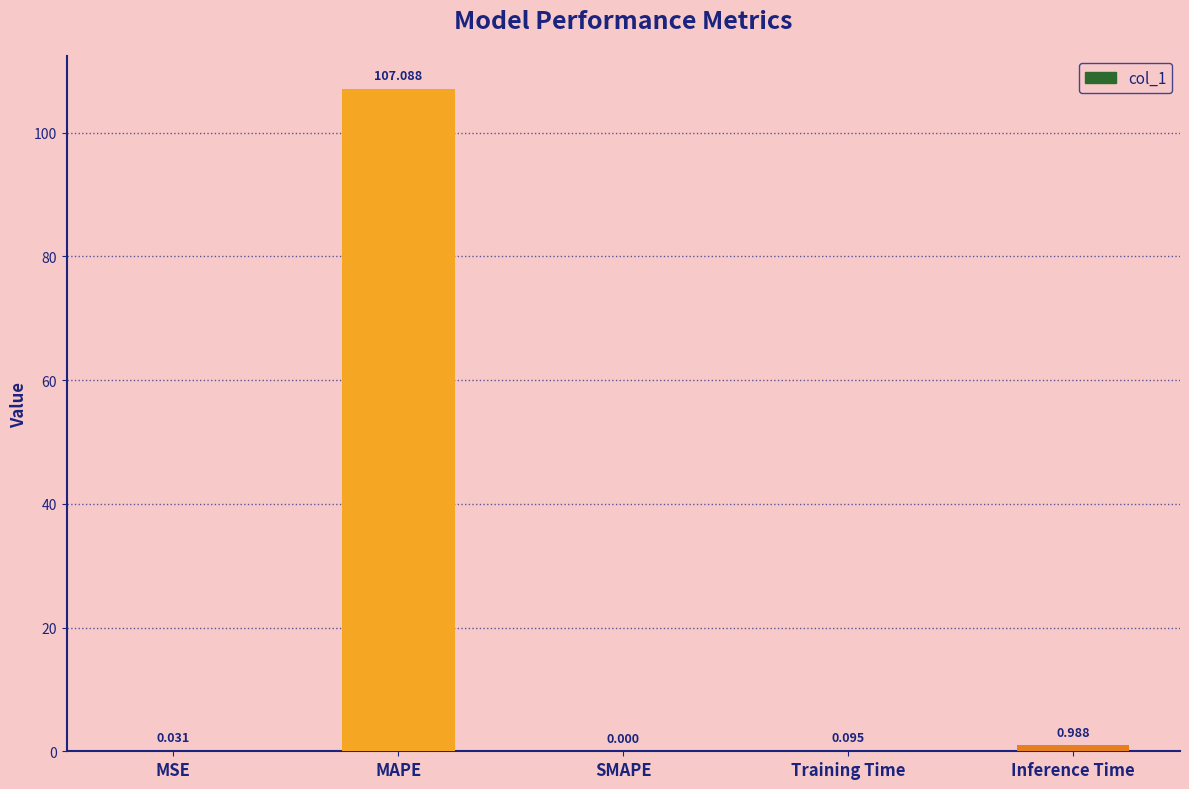

How many positive values are there?

4